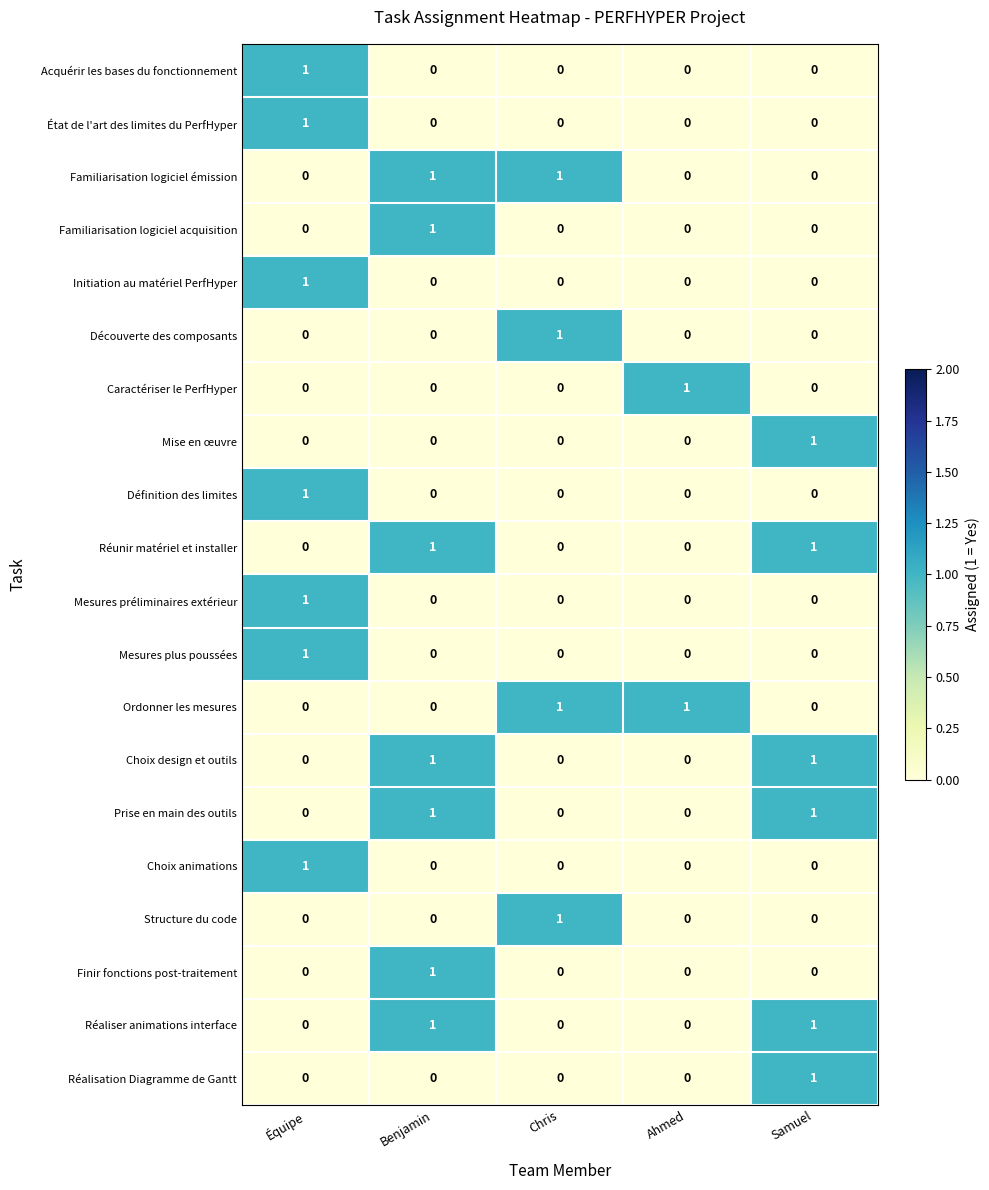

How many Mise en œuvre values are between 0 and 1?

5